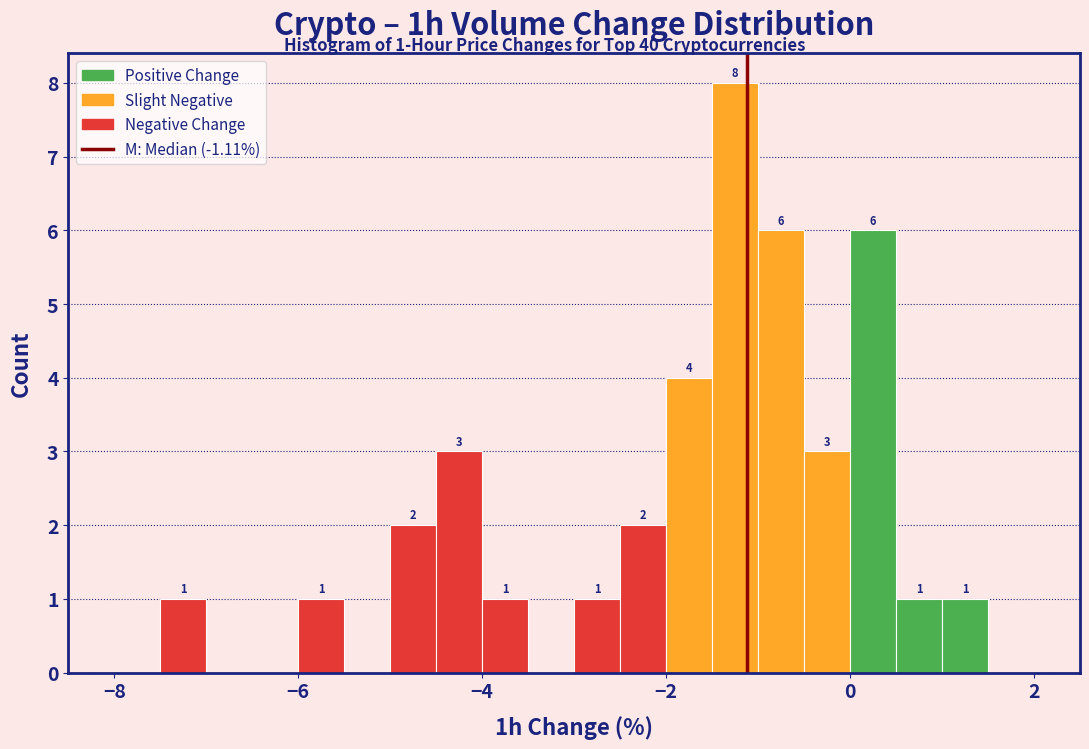

Read against the x-axis, roughly where is the centre of the tallest bar?

-1.2